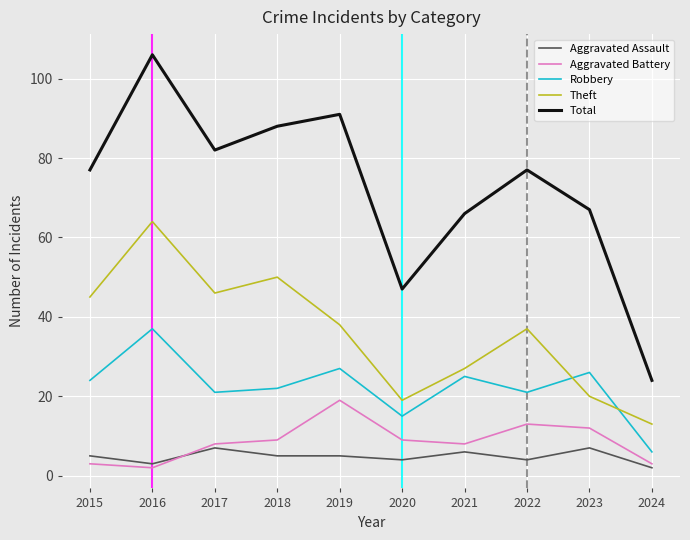

Which series ends up on top after the final intersection of Aggravated Battery and Aggravated Assault?

Aggravated Battery